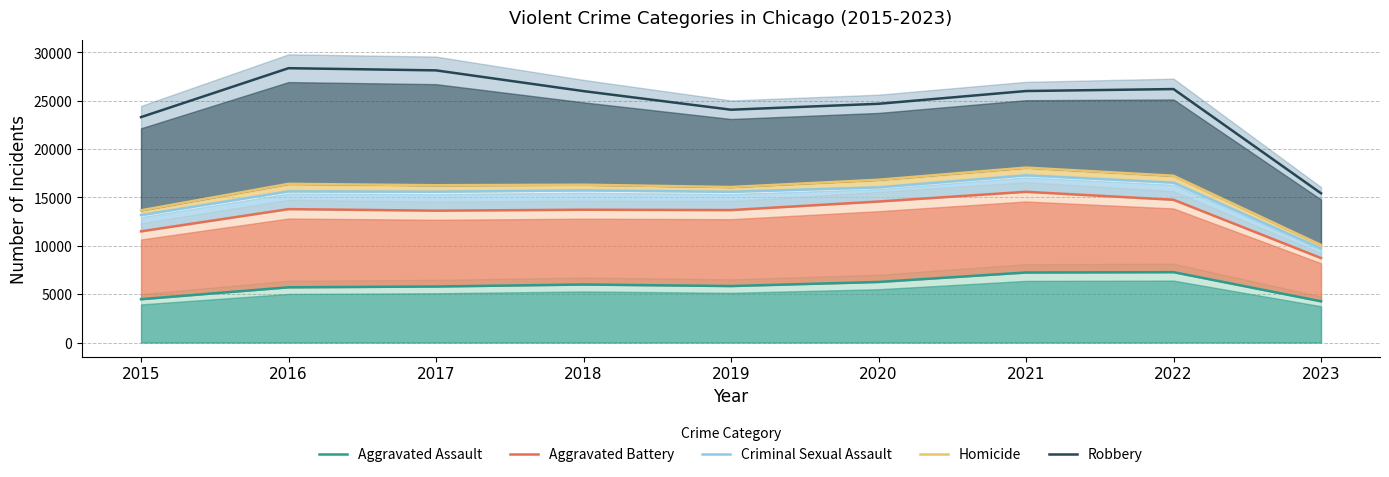

Where is the first local minimum for Robbery?

2019